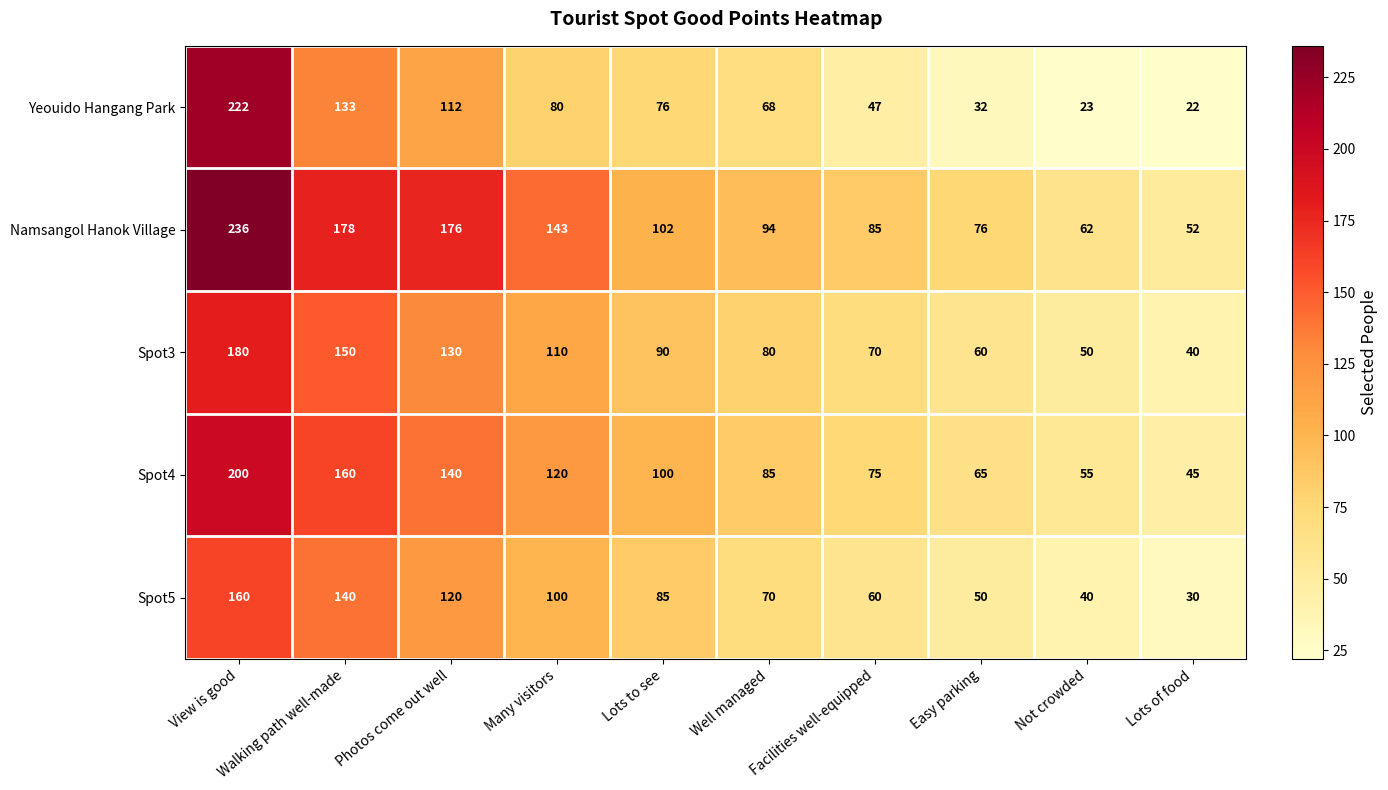

At how many categories does at least one series exceed 225?

1